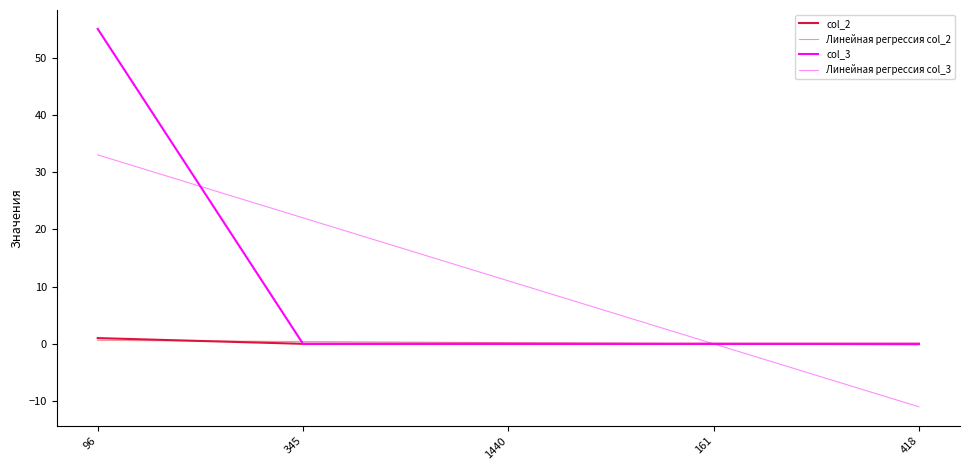

How many lines are shown in the chart?

4